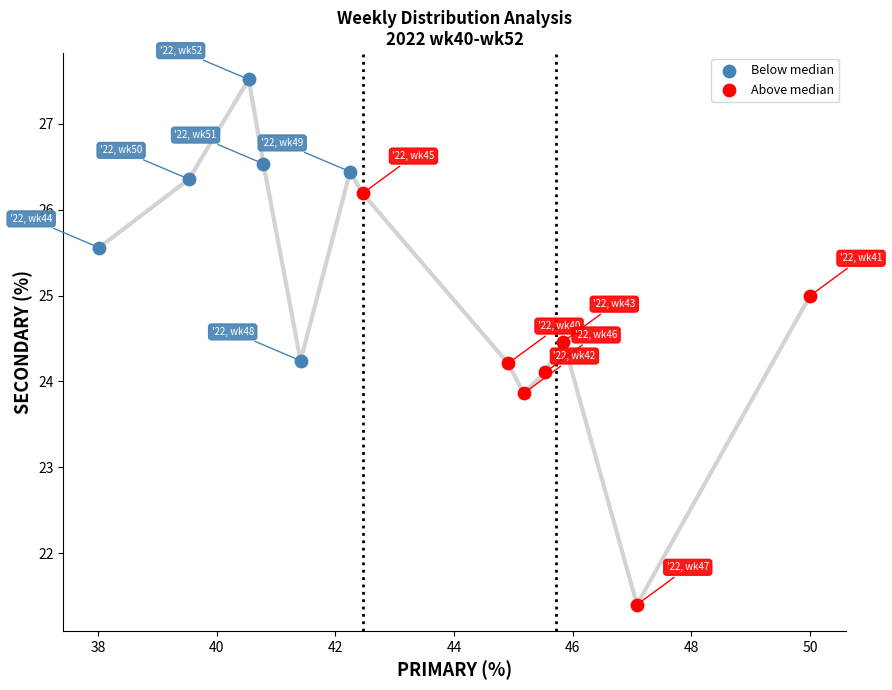

What are all the series names shown in the legend?

Below median, Above median